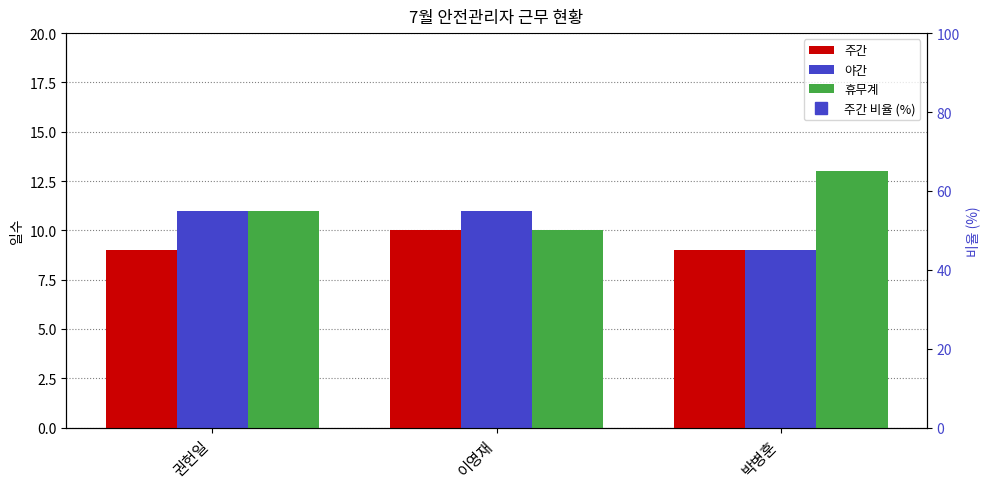

At which category is the sum across all series the highest?

권헌일